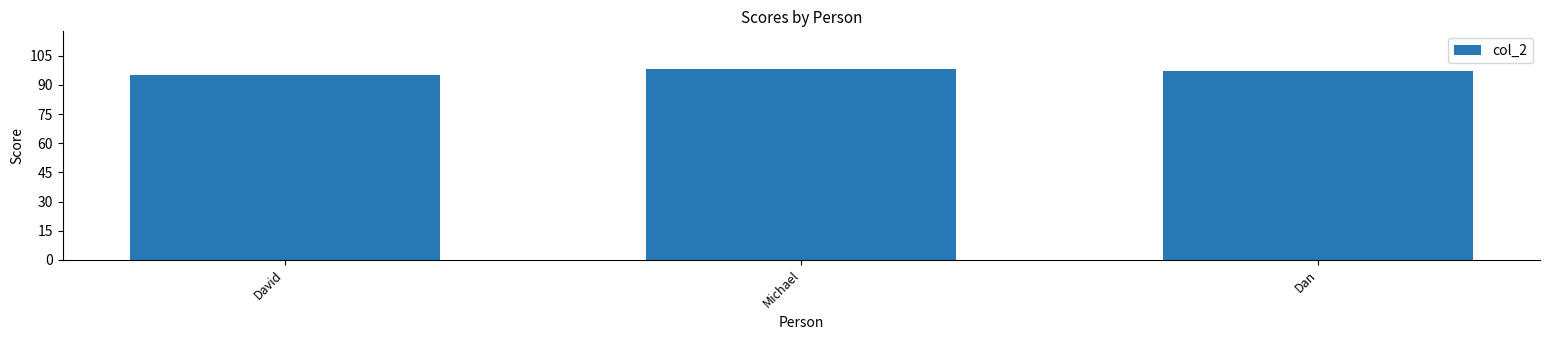

What is the greatest value displayed?

98